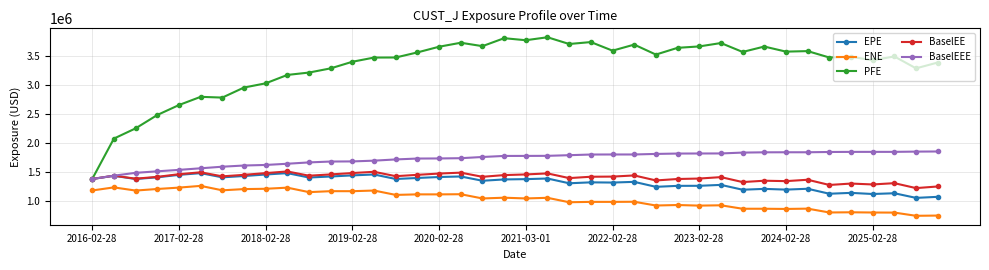

What is the value of the PFE point at the 17th from the left?

3663855.7